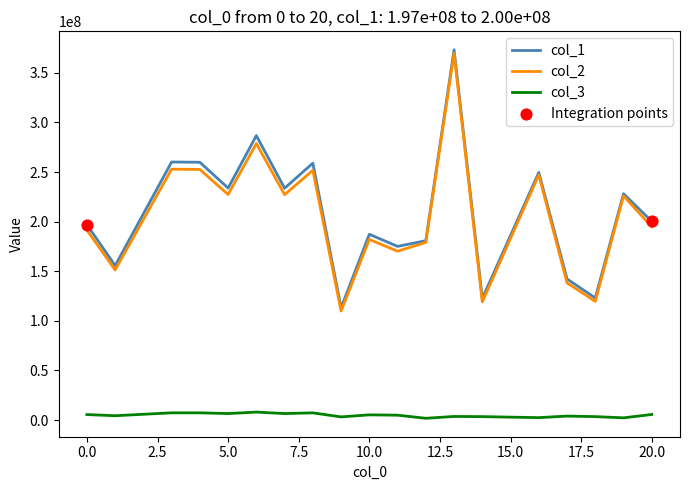

True or false: col_1 and col_3 cross at least once.

False